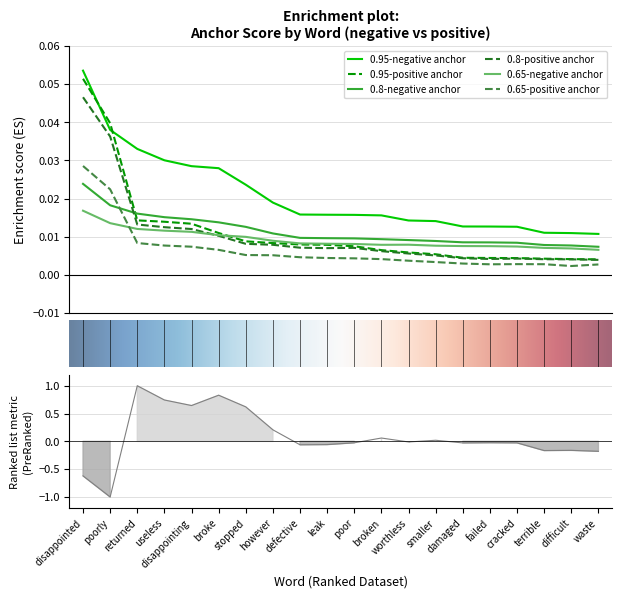

At how many categories does at least one series exceed 0?

20